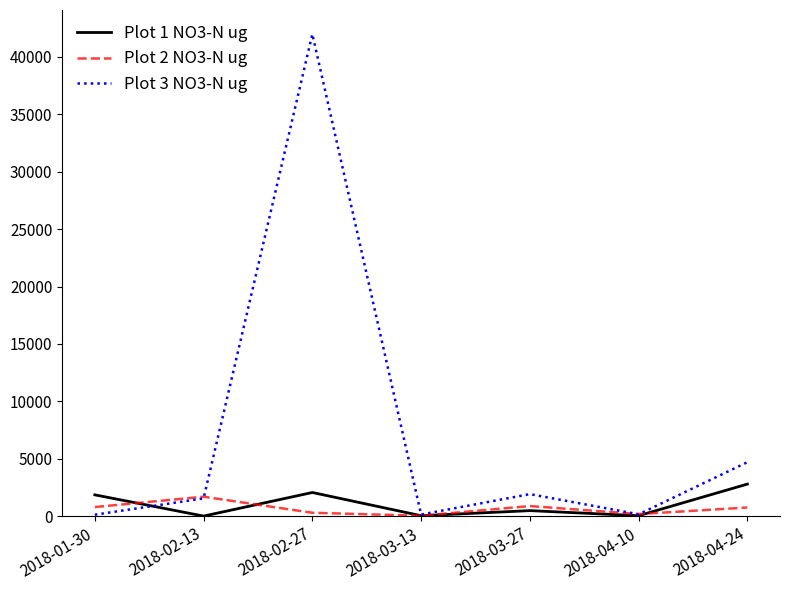

What is the difference between the Plot 3 NO3-N ug values at 2018-02-13 and 2018-03-13?

1408.0